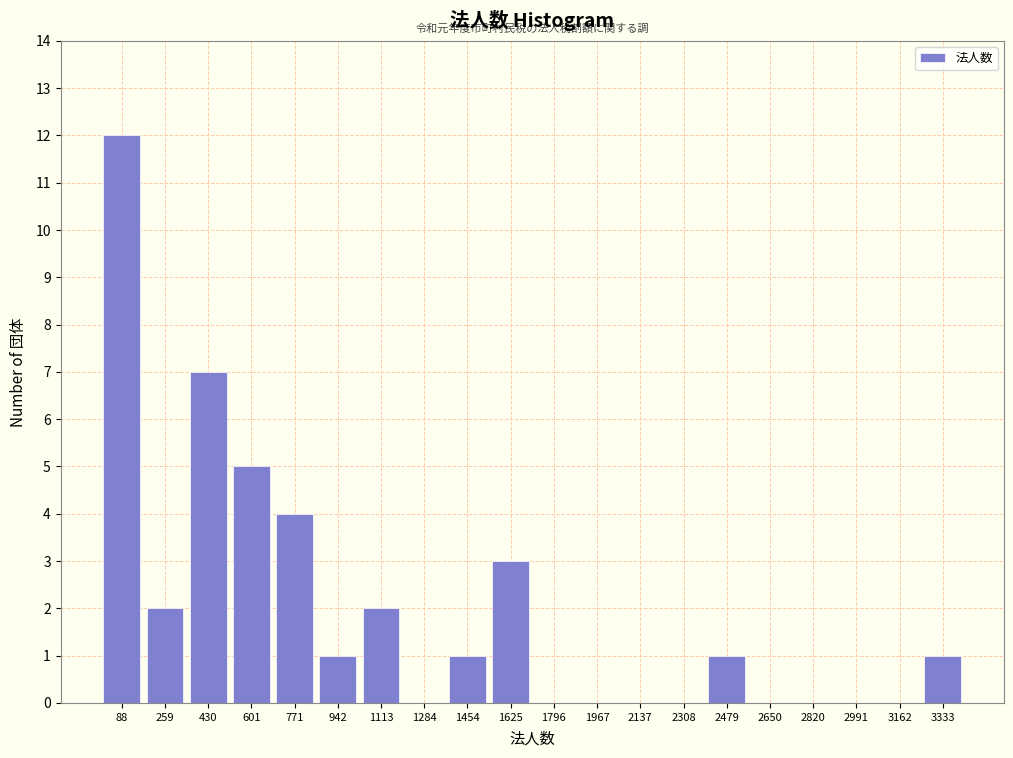

Reading left to right, extract all data points from this chart.

88=12	259=2	430=7	601=5	771=4	942=1	1113=2	1284=0	1454=1	1625=3	1796=0	1967=0	2137=0	2308=0	2479=1	2650=0	2820=0	2991=0	3162=0	3333=1